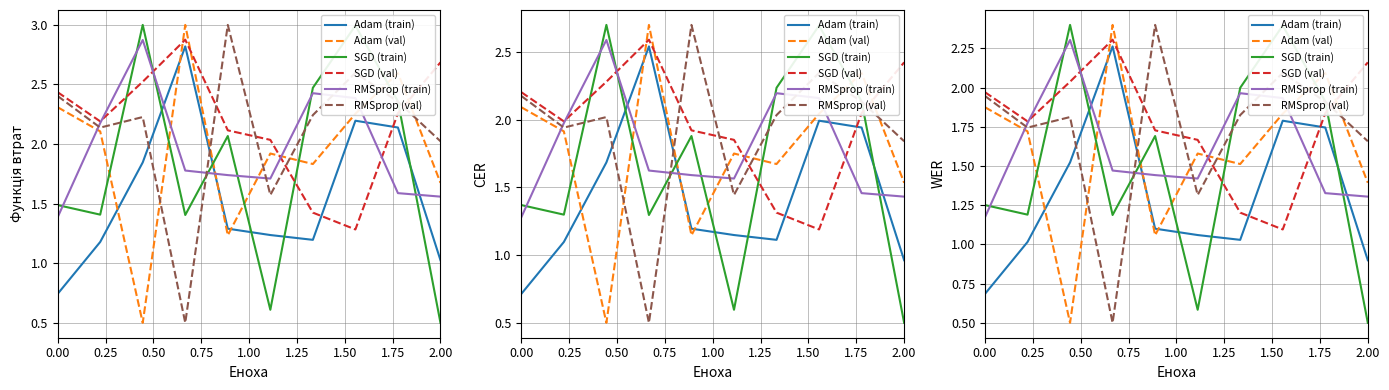

Which series has the largest range (max minus min)?

RMSprop (val)